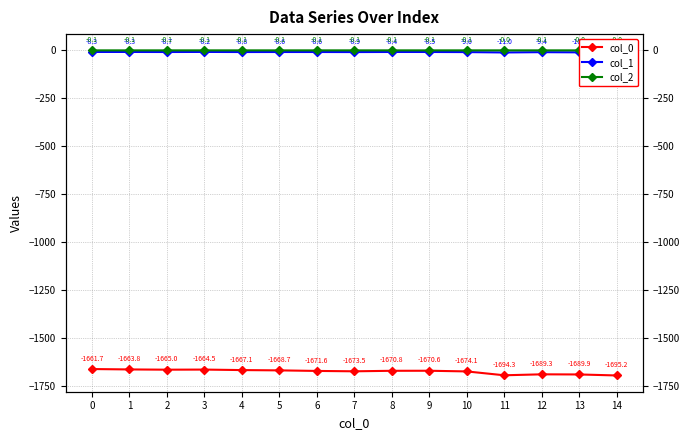

Which series has the largest range (max minus min)?

col_0